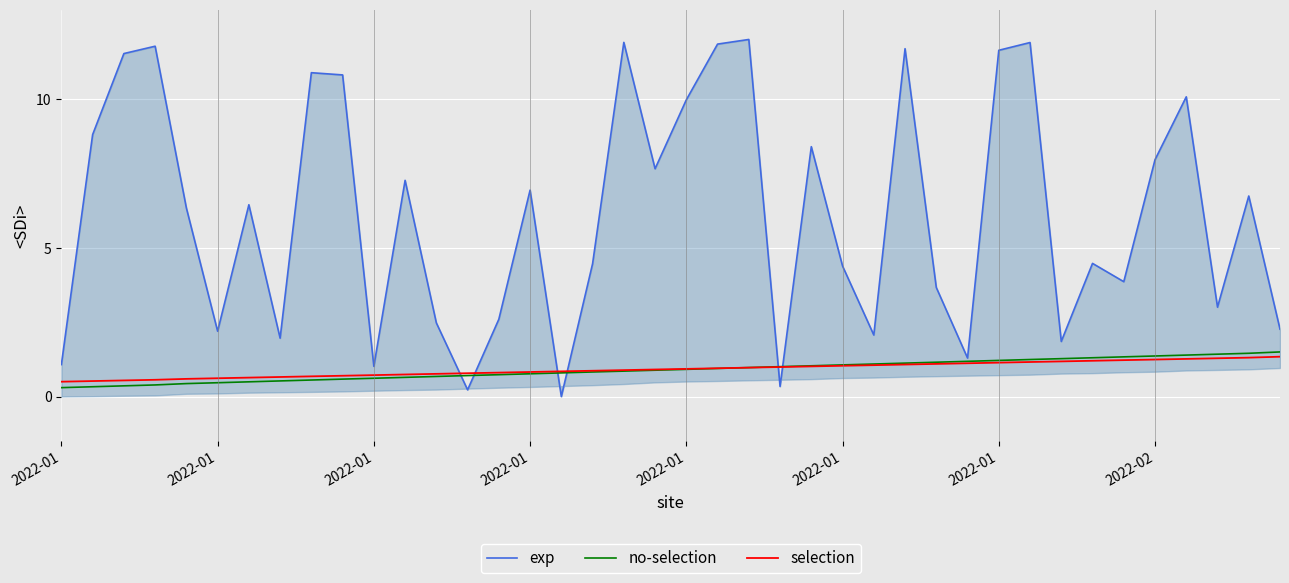

What is the sum of the selection values at 24 and 2022-01?

1.5